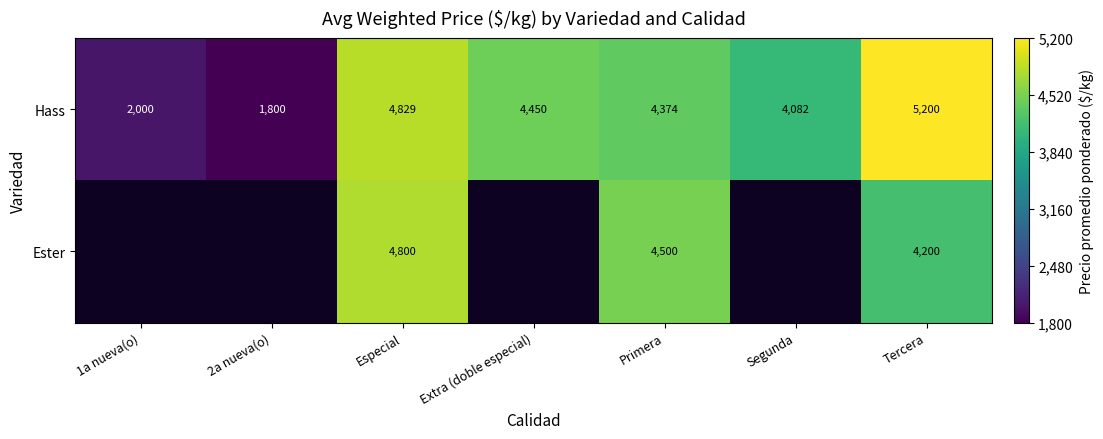

Rank the series at Especial from highest to lowest value.

Hass, Ester